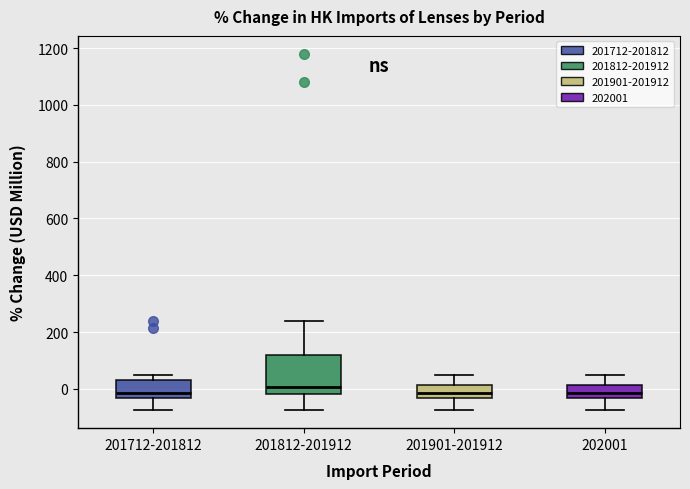

Comparing the boxes themselves (not the whiskers), which one is the tallest?

201812-201912